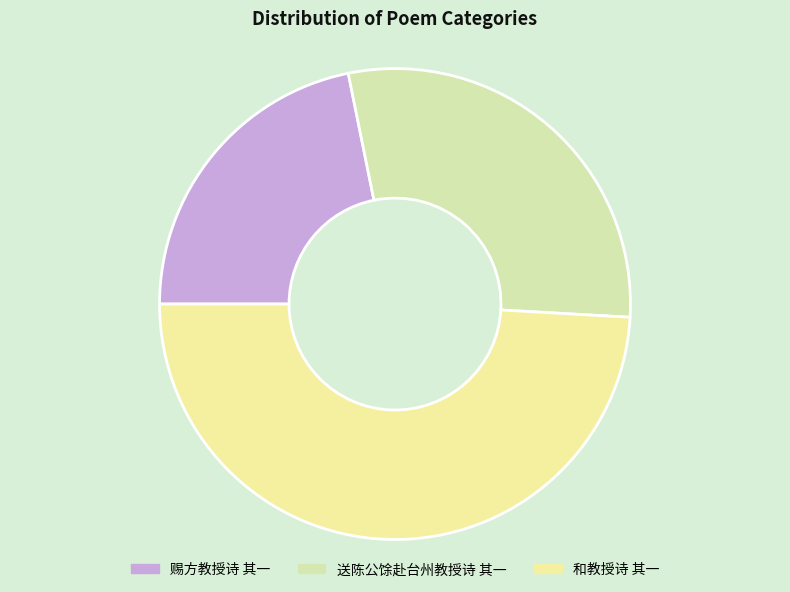

How many segments does this pie chart have?

3